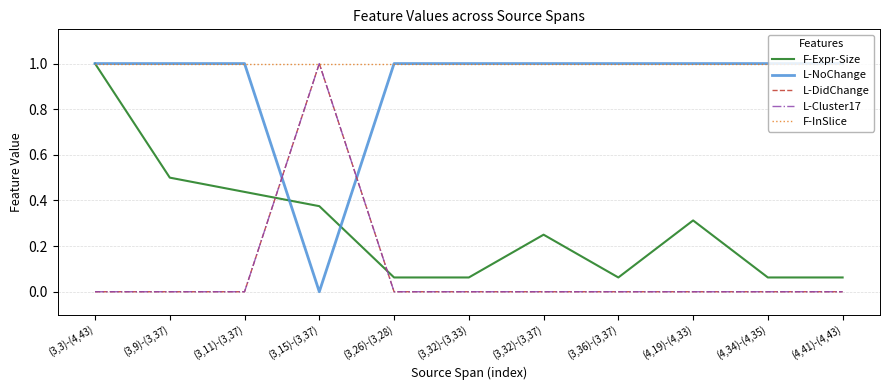

At which category does L-DidChange reach its first local peak?

(3,15)-(3,37)